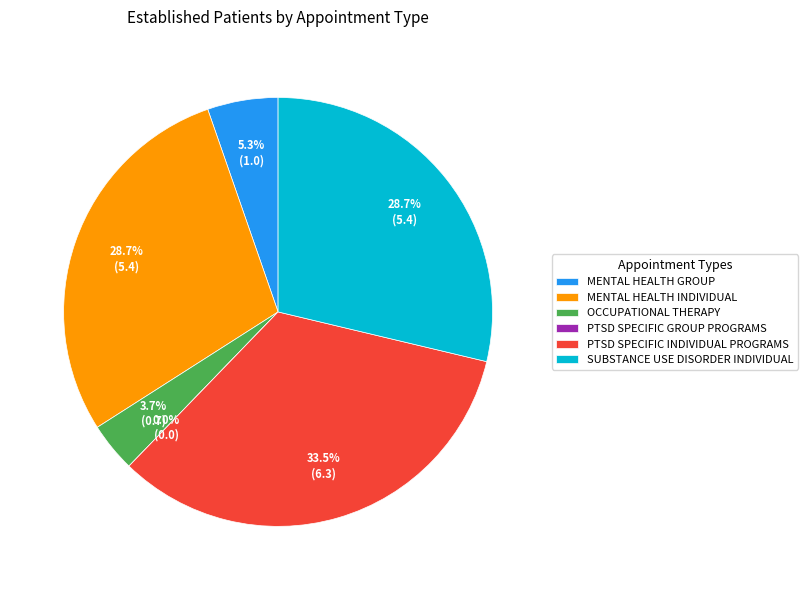

Count the number of slices in the pie.

6